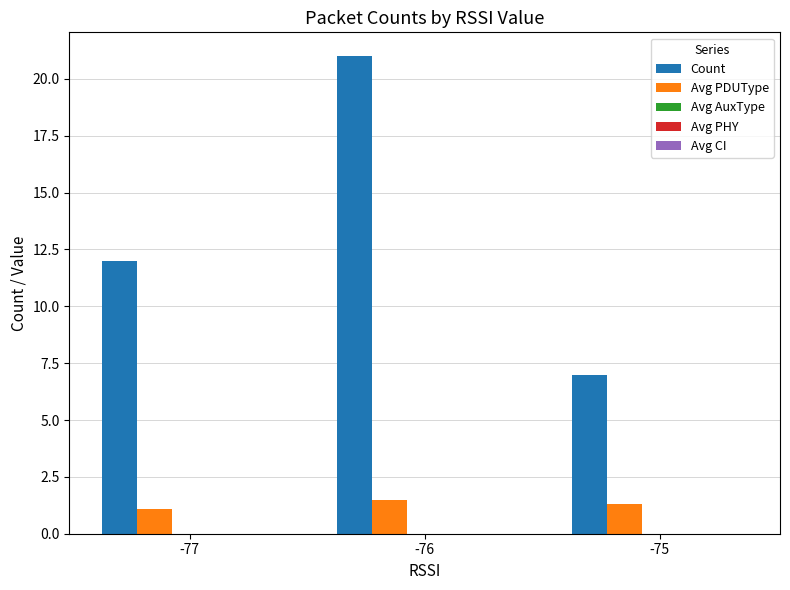

Rank the series at -76 from lowest to highest value.

Avg PDUType, Count